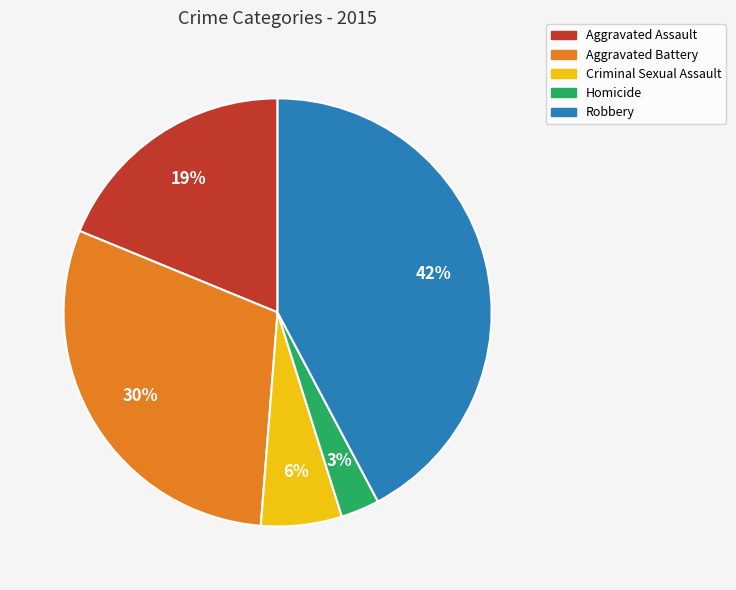

Is it true that Robbery is 36% of the pie?

False